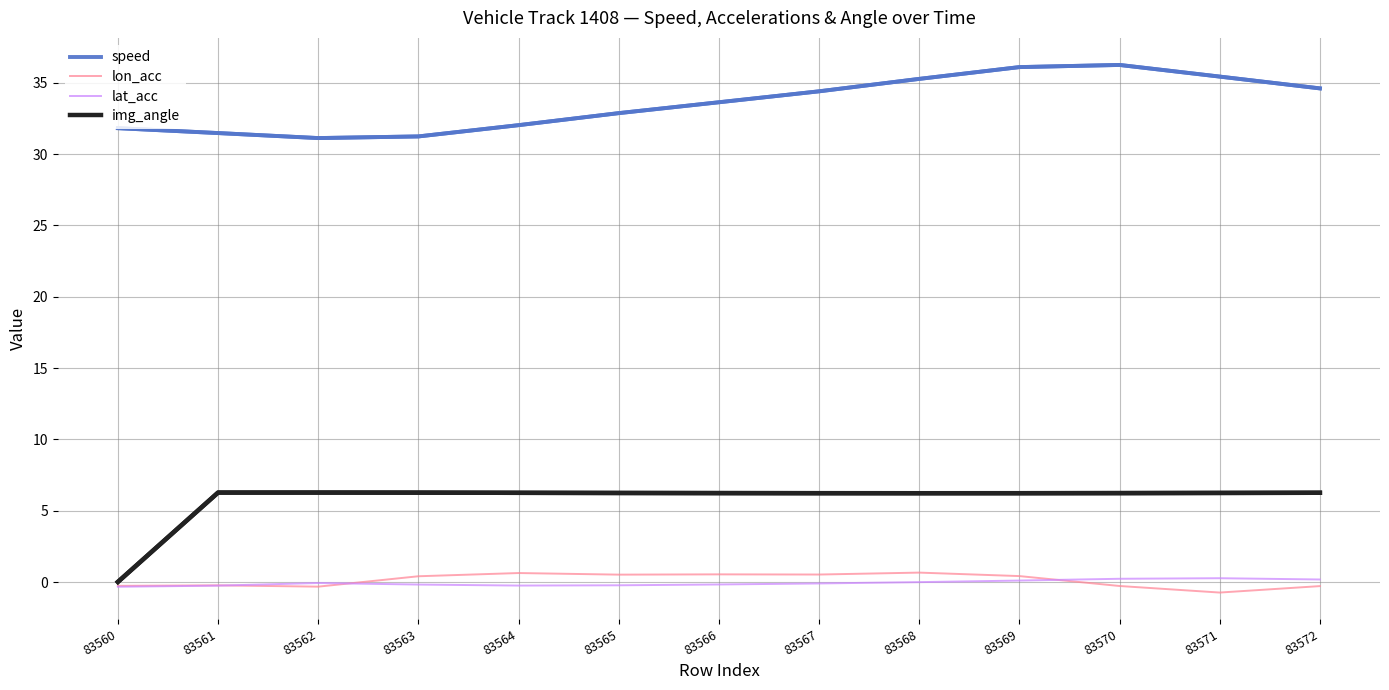

What is the difference between the highest and lowest values at 83571?

36.2